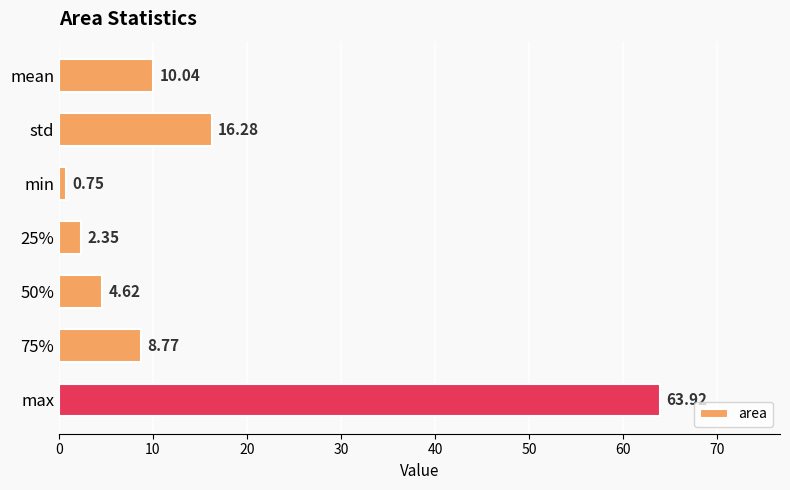

Which category has the highest value across all series?

max